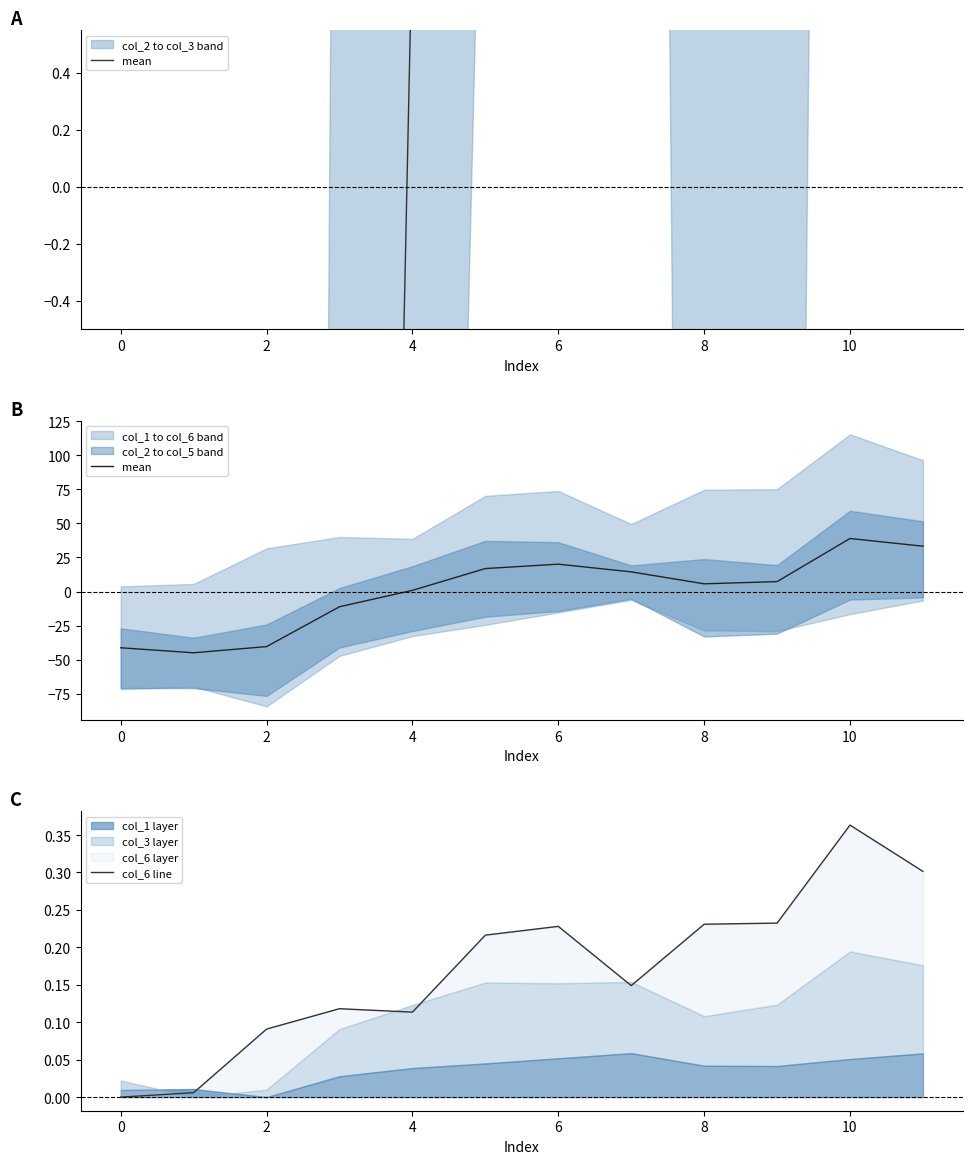

Rank the series at 0 from highest to lowest value.

col_6 line, mean